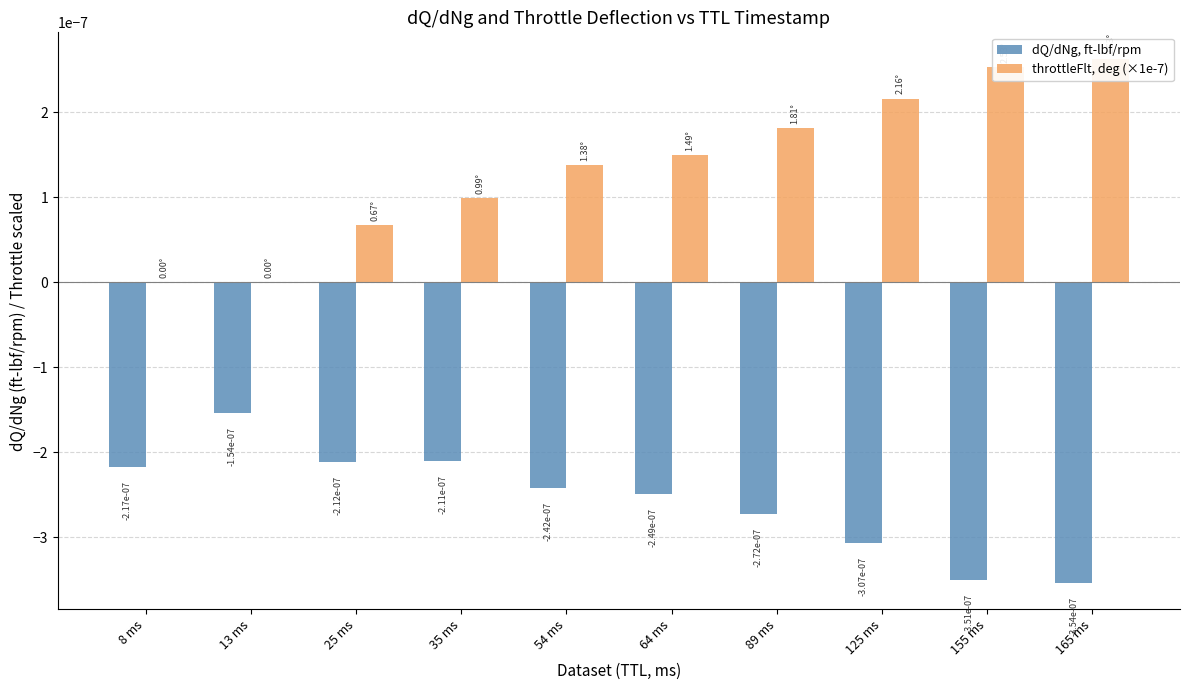

The value of dQ/dNg, ft-lbf/rpm at 8 ms is -0.0. True or false?

True